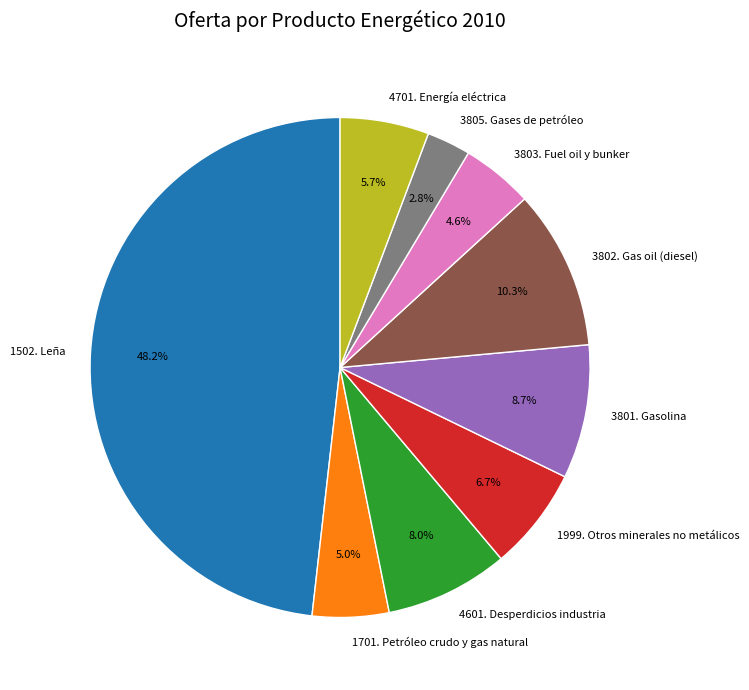

What percentage is the 4701. Energía eléctrica slice, to the nearest percent?

6%